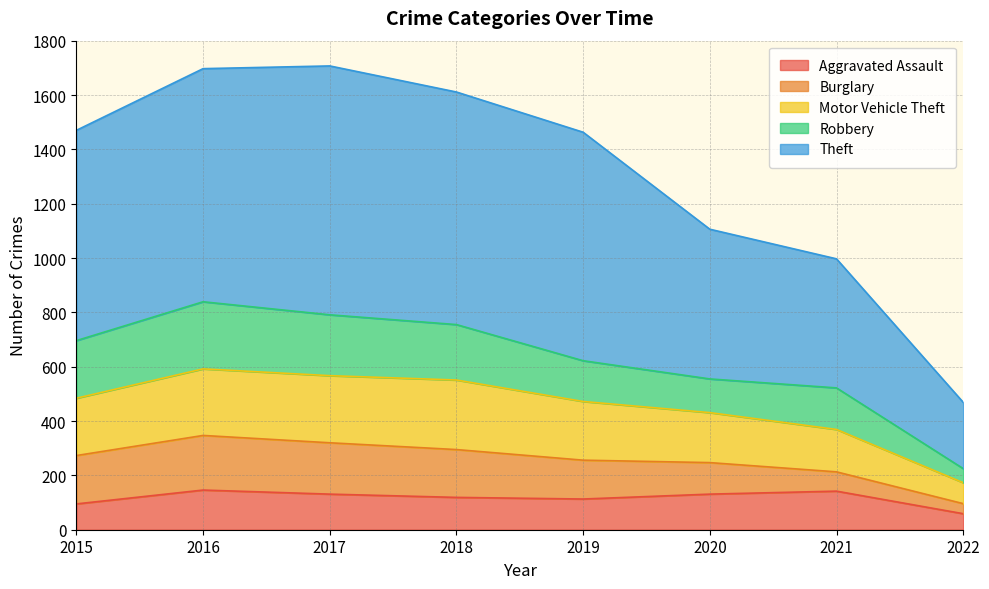

The Theft series shows 2803 at 2017. True or false?

False